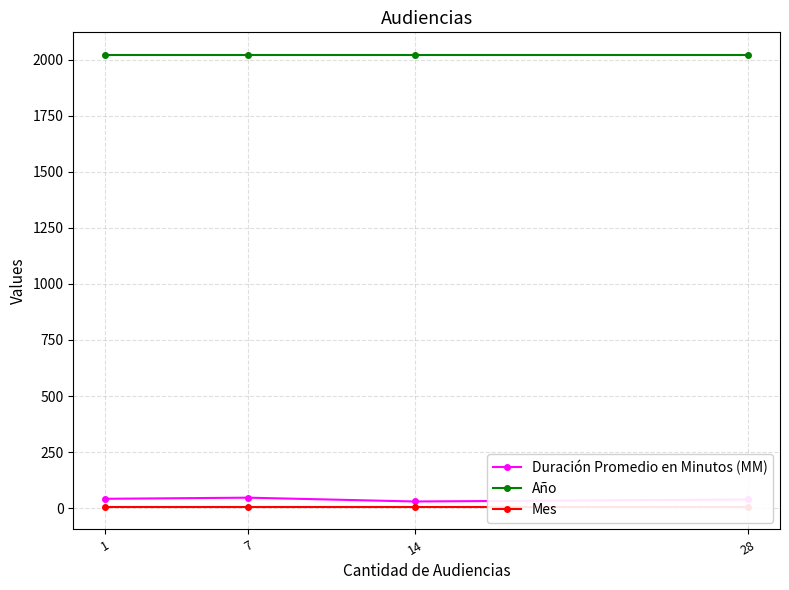

Reading right to left, extract all data points from this chart.

Duración Promedio en Minutos (MM): 39	30	47	42
Año: 2021	2021	2021	2021
Mes: 6	6	6	6